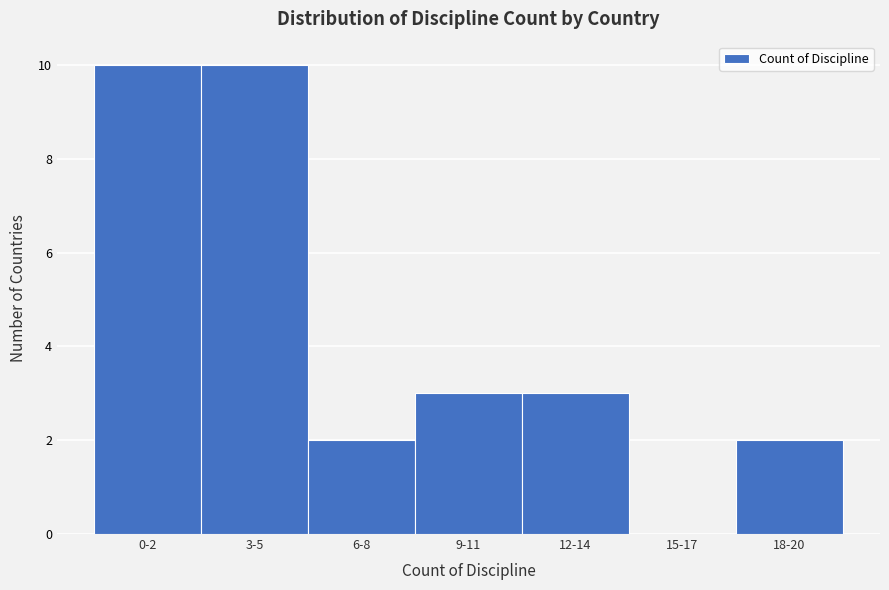

Reading left to right, extract all data points from this chart.

0-2=10	3-5=10	6-8=2	9-11=3	12-14=3	15-17=0	18-20=2